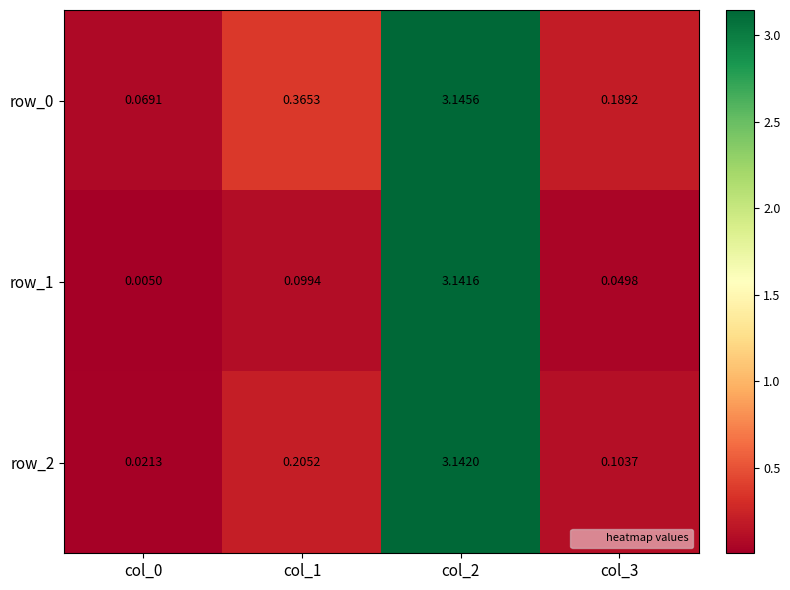

At which category is the sum across all series the highest?

col_2